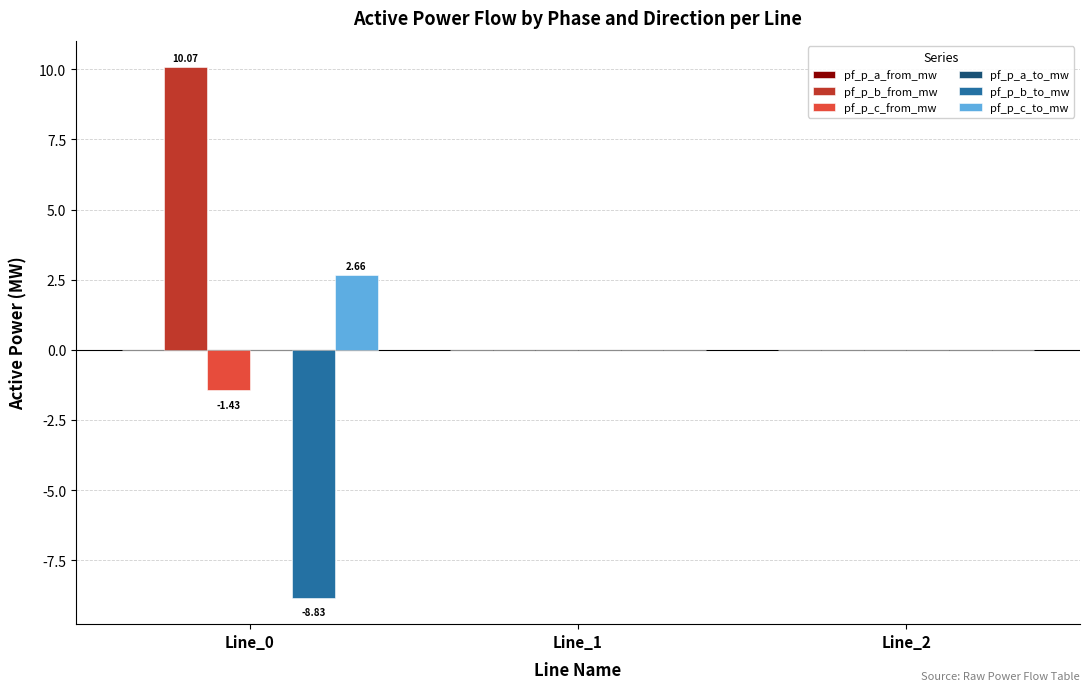

What is the average value of the pf_p_b_from_mw series?

3.4